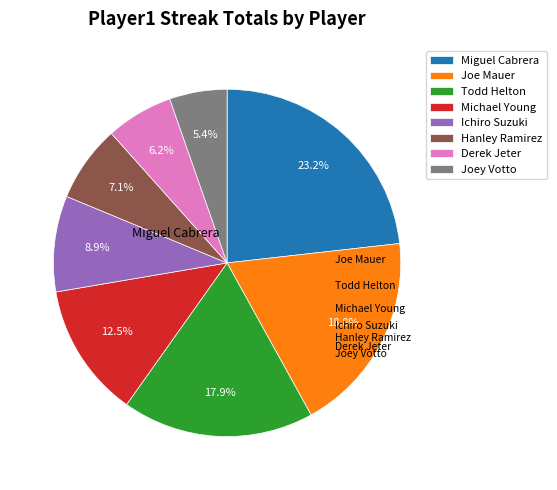

Combined, do Michael Young and Derek Jeter account for over 50%?

No